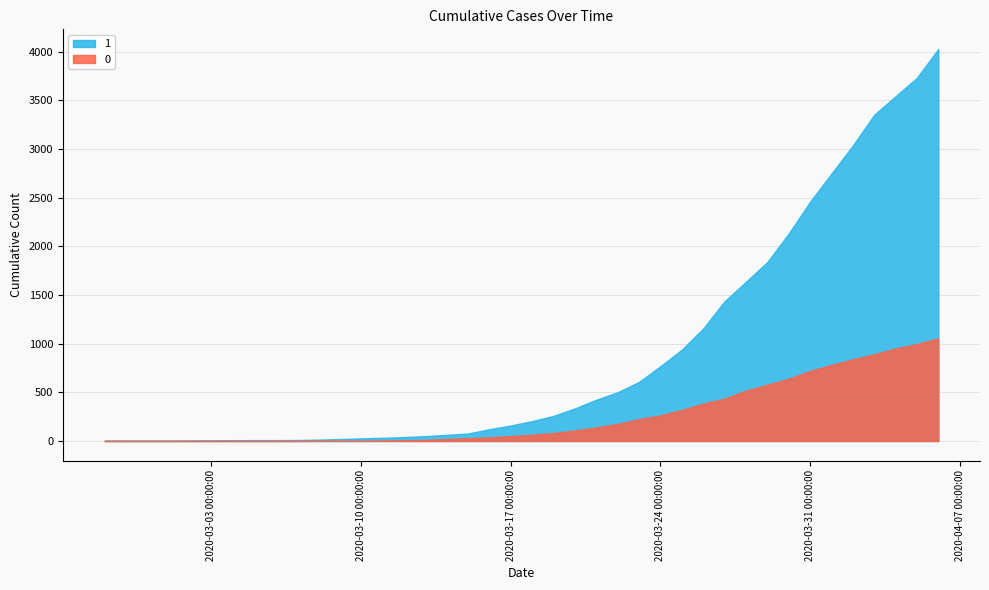

At which category is the sum across all series the highest?

2020-04-06